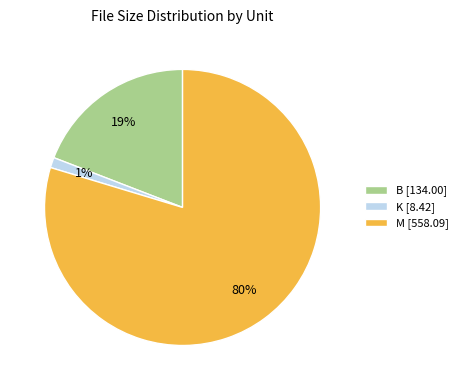

How many slices are in this pie chart?

3